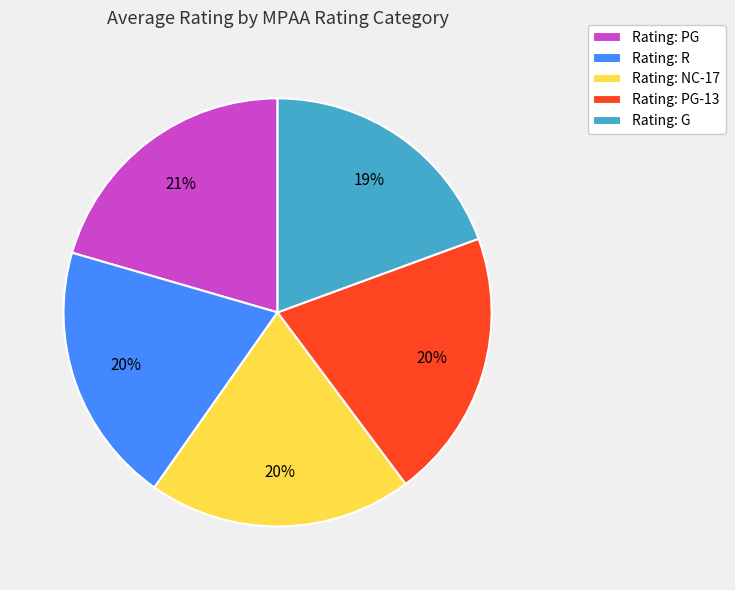

Is it true that Rating: PG is 21% of the pie?

True